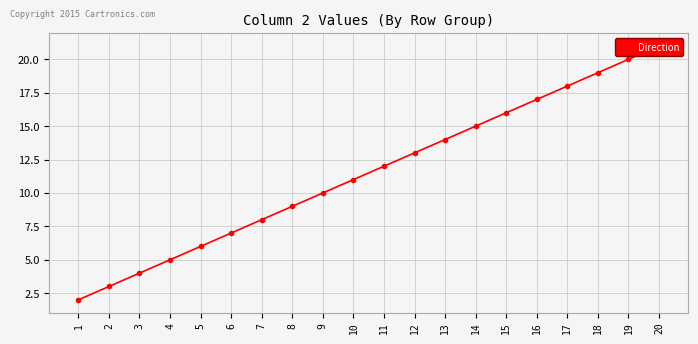

The chart shows a value of 5 at 7. True or false?

False